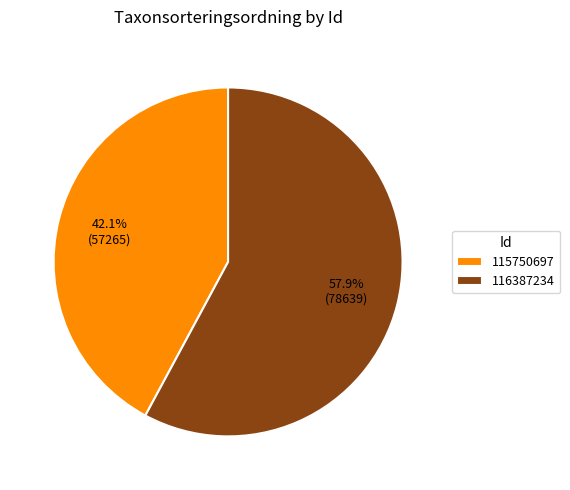

Is there any slice that represents more than half of the pie?

Yes